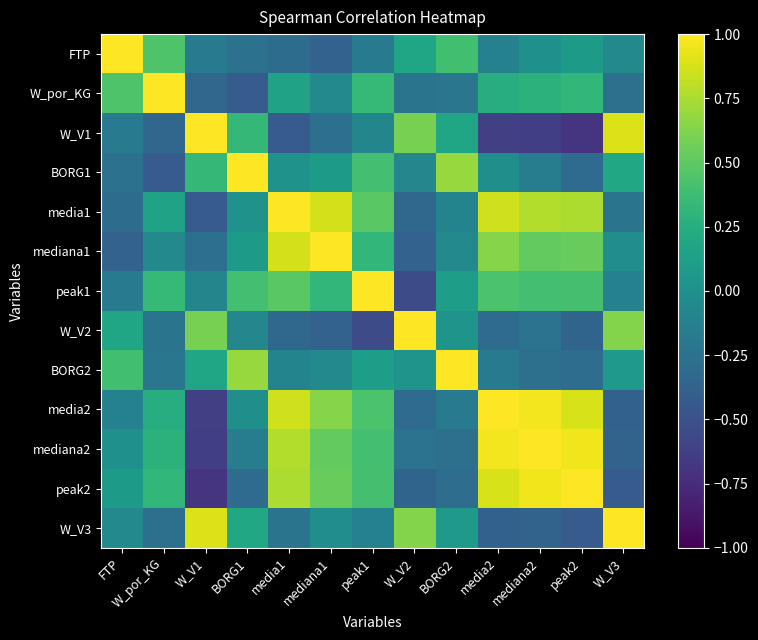

How many data points does each series have?

13